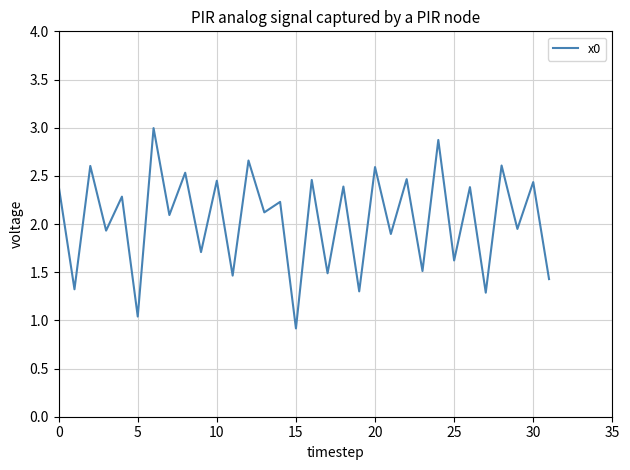

What is the maximum value shown in the chart?

3.0